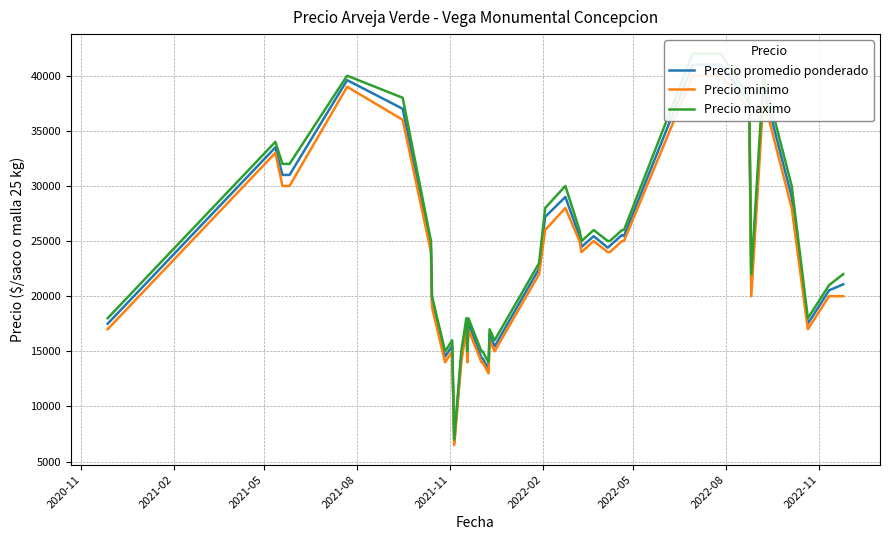

Is the value of Precio promedio ponderado at 33 greater than the value of Precio maximo at 10?

Yes